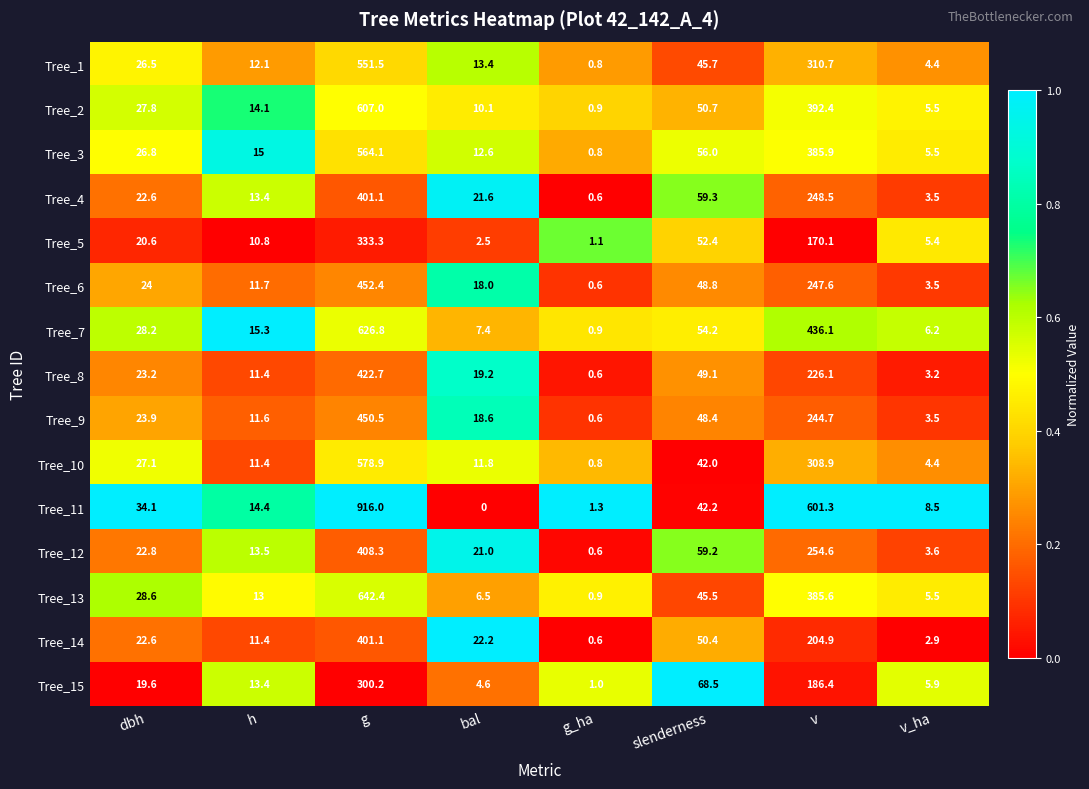

True or false: Tree_14 has a value of 117.0 at v.

False